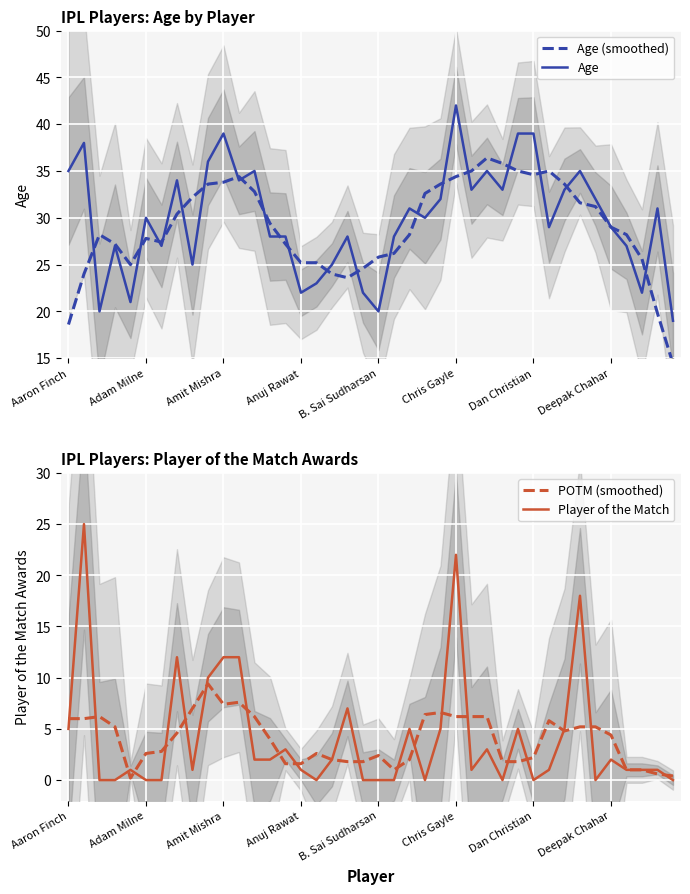

Reading left to right, what are all the values shown in this chart?

Age (smoothed): 18.6	24.0	28.2	27.2	25.0	27.8	27.4	30.4	32.2	33.6	33.8	34.4	32.8	29.4	27.2	25.2	25.2	24.0	23.6	24.6	25.8	26.2	28.2	32.6	33.6	34.4	35.0	36.4	35.8	35.0	34.6	35.0	33.6	31.6	31.2	29.0	28.2	25.6	19.8	14.4
Age: 35.0	38.0	20.0	27.0	21.0	30.0	27.0	34.0	25.0	36.0	39.0	34.0	35.0	28.0	28.0	22.0	23.0	25.0	28.0	22.0	20.0	28.0	31.0	30.0	32.0	42.0	33.0	35.0	33.0	39.0	39.0	29.0	33.0	35.0	32.0	29.0	27.0	22.0	31.0	19.0
POTM (smoothed): 6.0	6.0	6.2	5.2	0.2	2.6	2.8	4.6	7.0	9.4	7.4	7.6	6.2	4.0	1.6	1.6	2.6	2.0	1.8	1.8	2.4	1.0	2.0	6.4	6.6	6.2	6.2	6.2	1.8	1.8	2.2	5.8	4.8	5.2	5.2	4.4	1.0	1.0	0.6	0.4
Player of the Match: 5.0	25.0	0.0	0.0	1.0	0.0	0.0	12.0	1.0	10.0	12.0	12.0	2.0	2.0	3.0	1.0	0.0	2.0	7.0	0.0	0.0	0.0	5.0	0.0	5.0	22.0	1.0	3.0	0.0	5.0	0.0	1.0	5.0	18.0	0.0	2.0	1.0	1.0	1.0	0.0